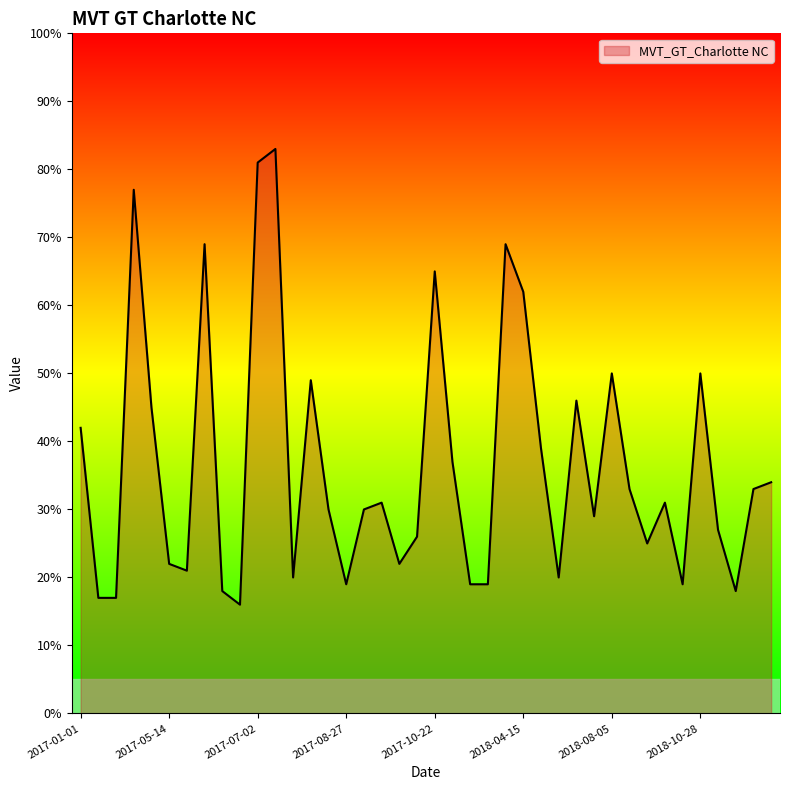

What is the greatest value displayed?

83